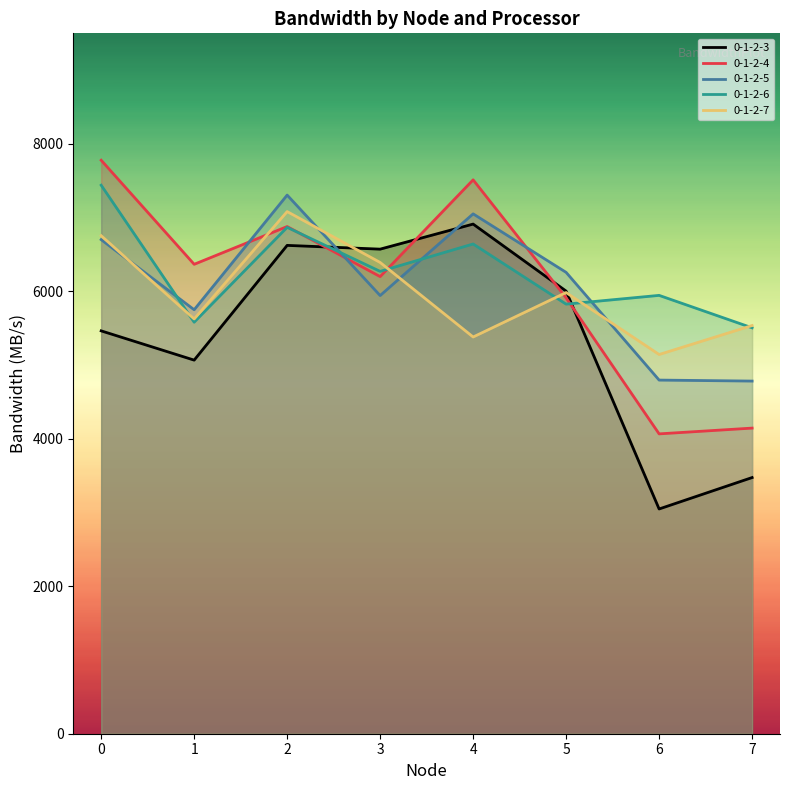

What is the total value across all series at 3?

31379.5